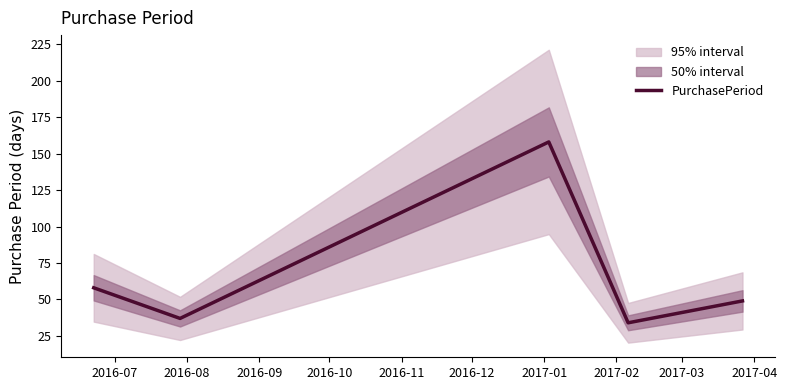

What is the highest value of the PurchasePeriod series?

158